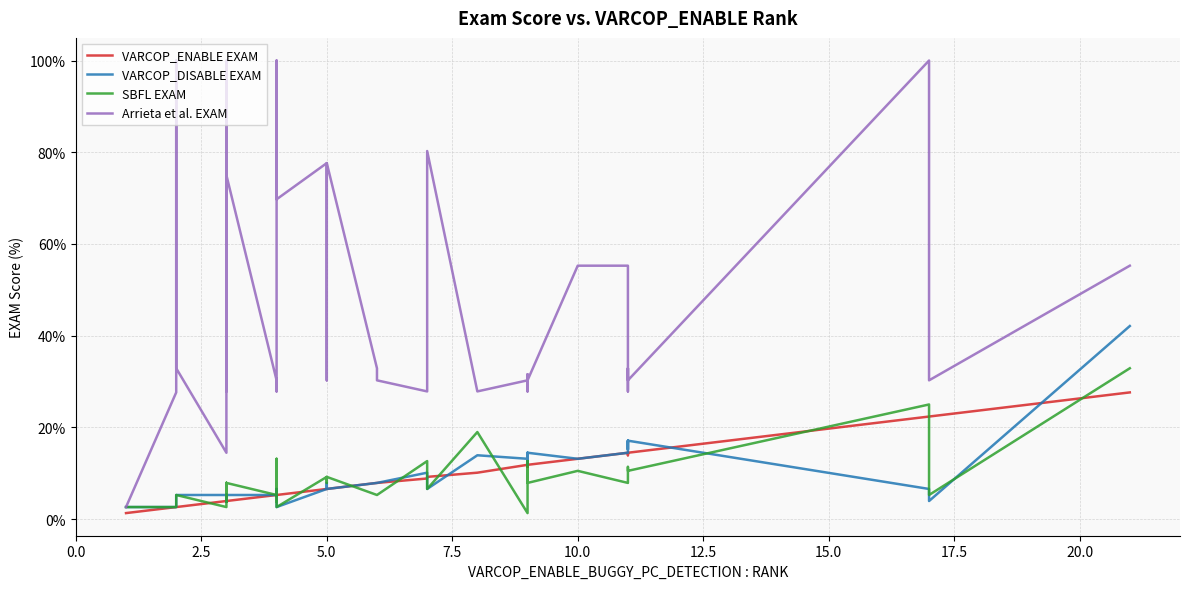

True or false: SBFL EXAM has more than 2 interior local peaks.

True